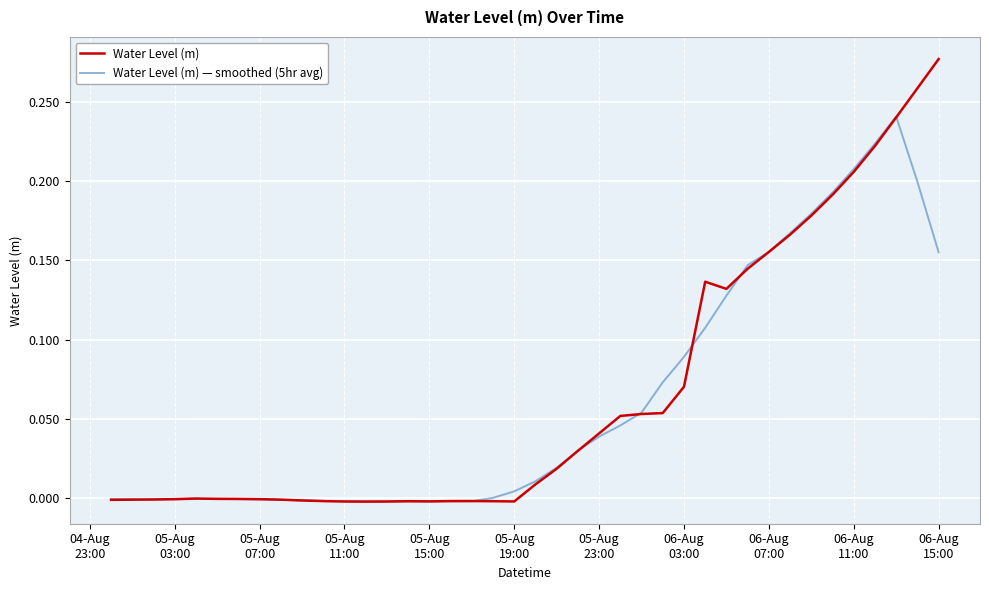

Rank the series by their maximum value, from lowest to highest.

Water Level (m) — smoothed (5hr avg), Water Level (m)